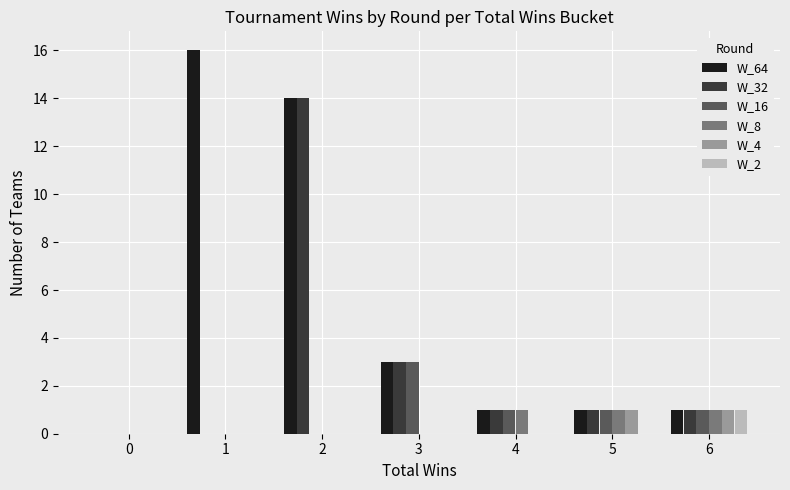

Count the W_8 values in the range 0 to 1.

7